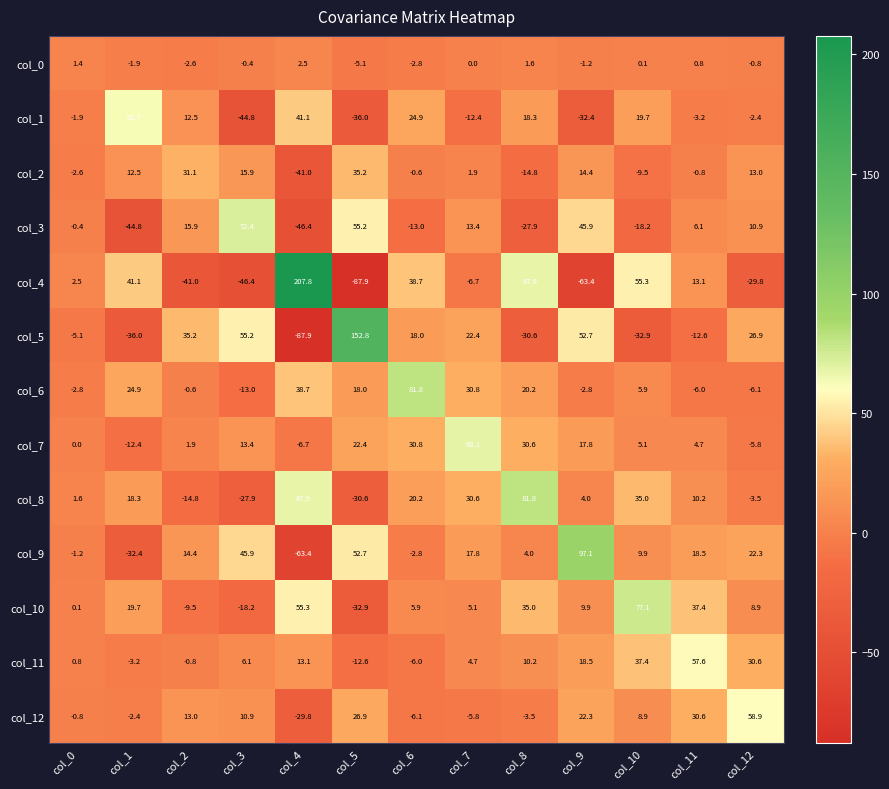

True or false: col_8 has a value of 10.2 at col_11.

True